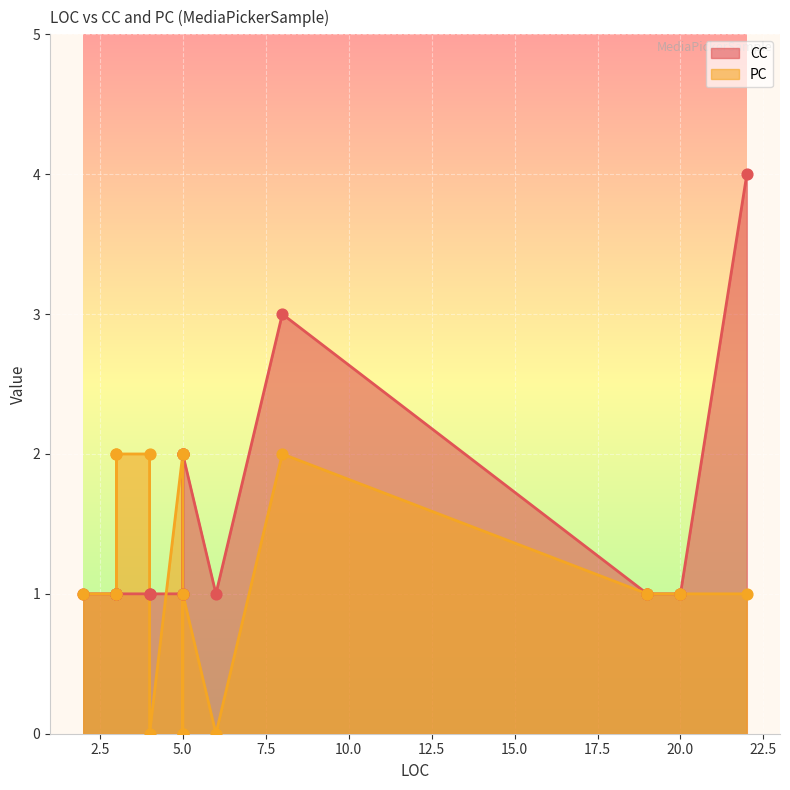

Which series contains the highest Y value?

CC